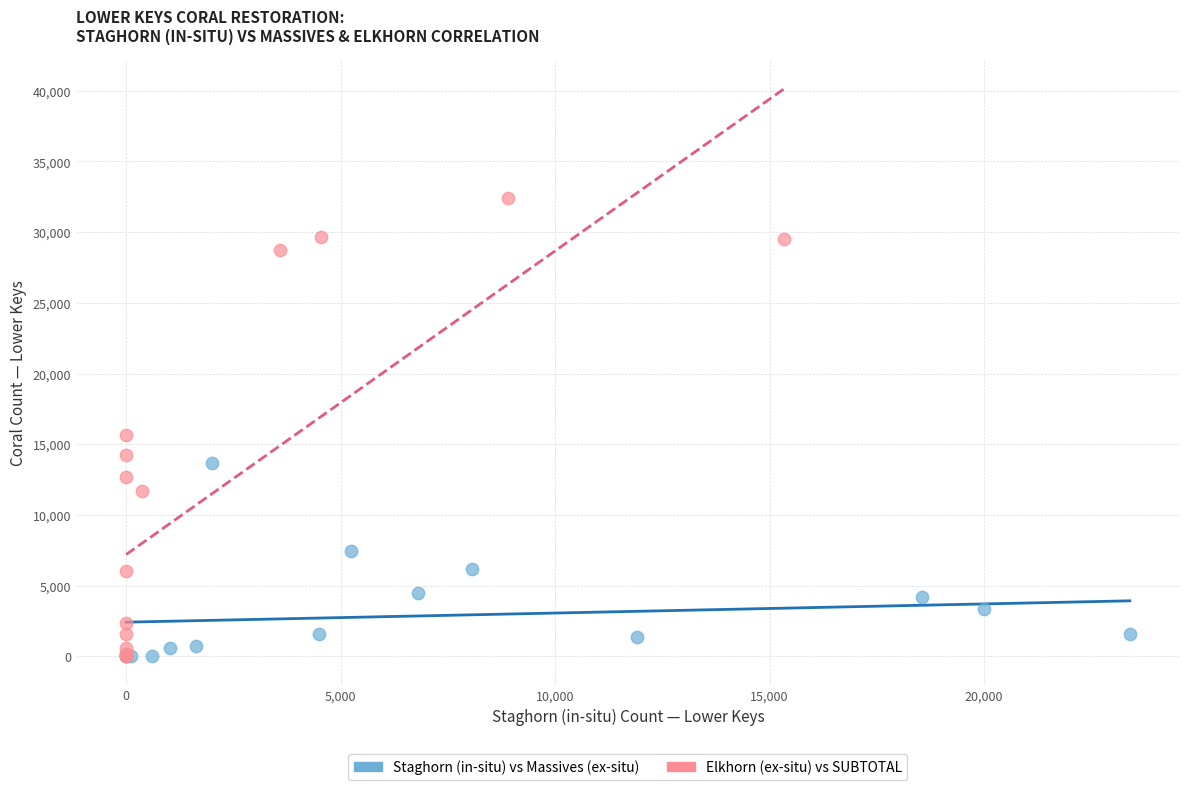

What are all the series names shown in the legend?

Staghorn (in-situ) vs Massives (ex-situ), Elkhorn (ex-situ) vs SUBTOTAL